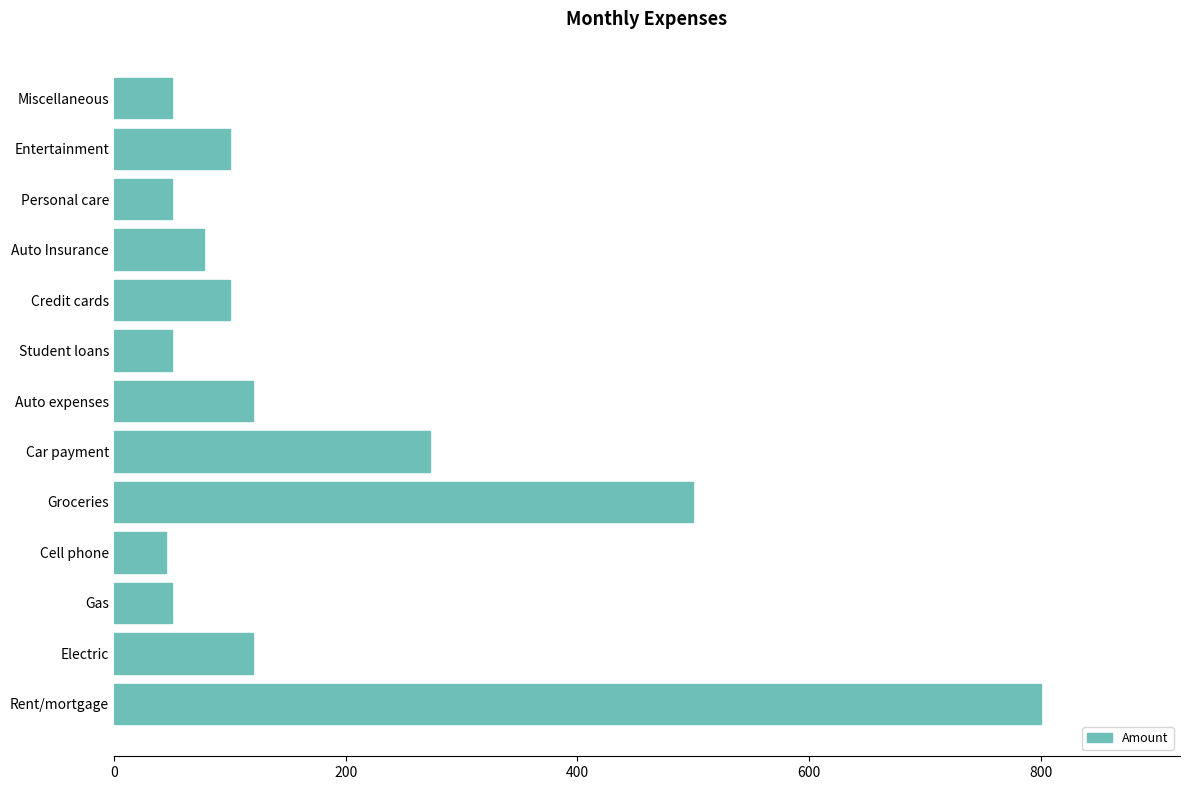

At which label is the value closest to 422?

Groceries